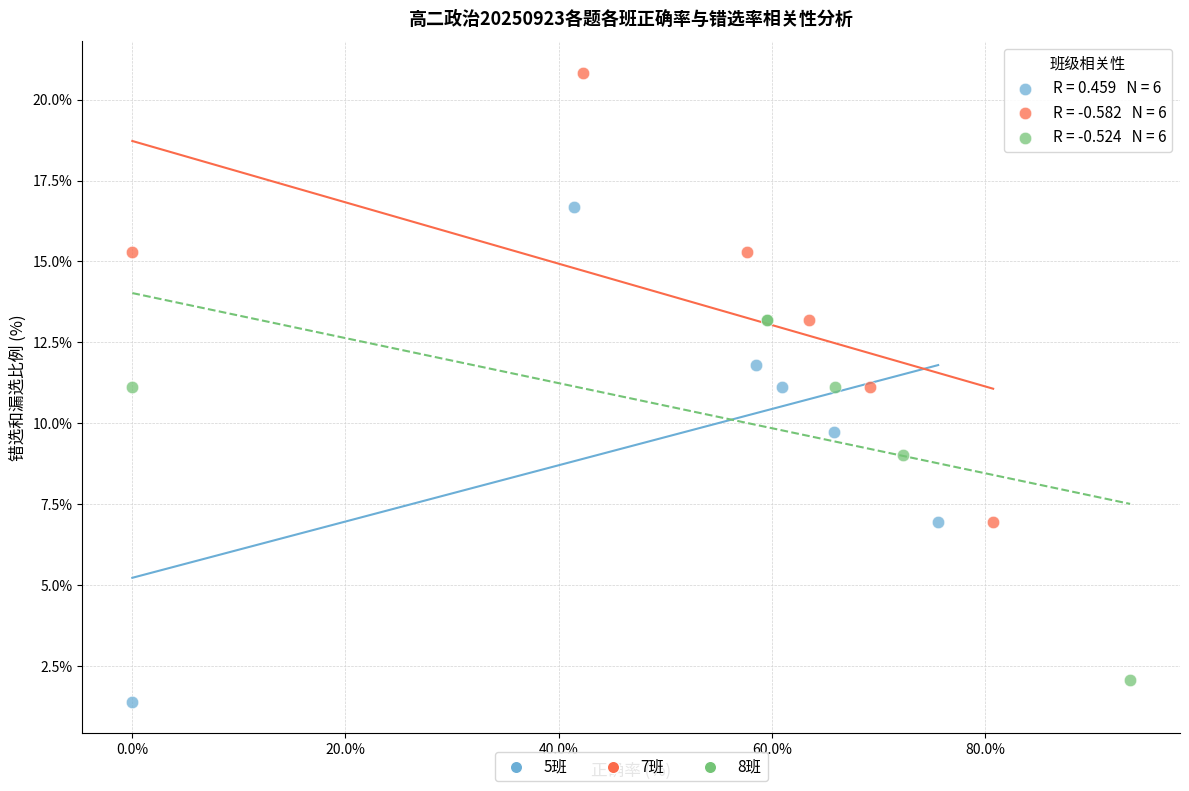

Which series has the largest Y range (max minus min)?

5班